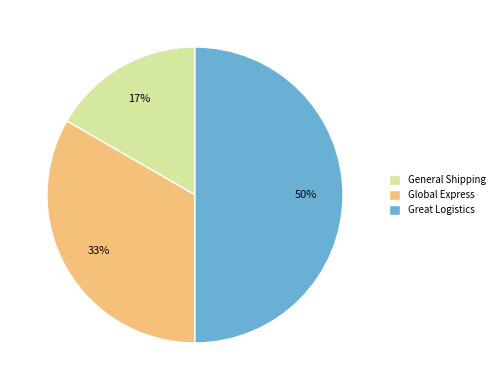

Which category has the biggest portion of the pie?

Great Logistics